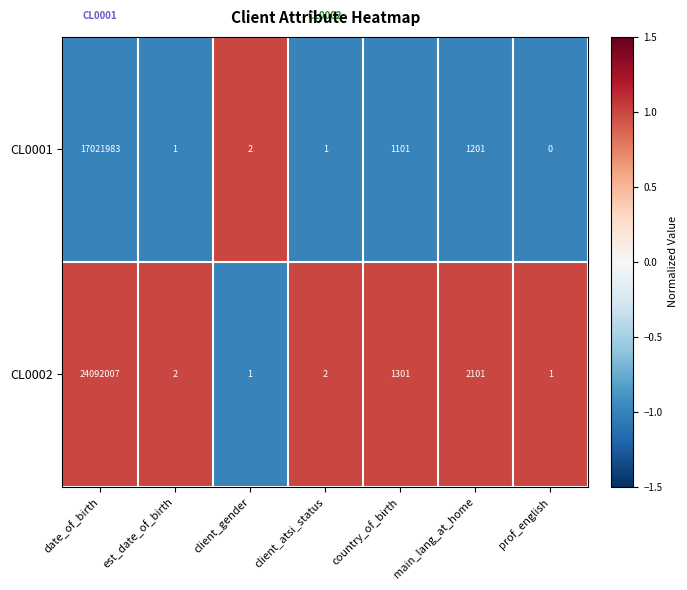

How many series are shown in this chart?

2